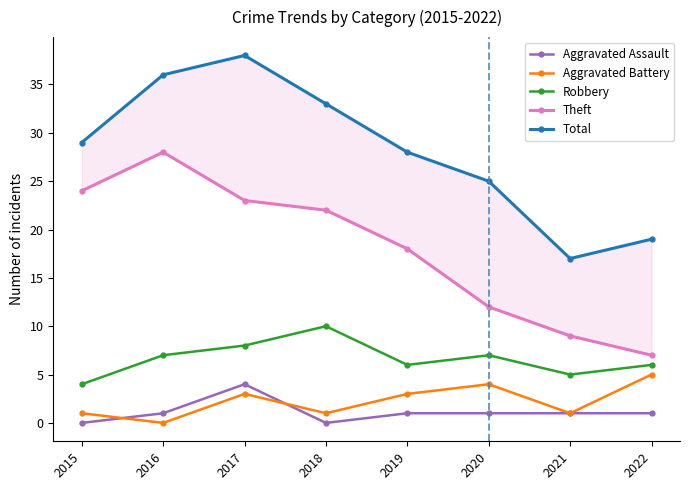

True or false: Robbery and Total cross at least once.

False